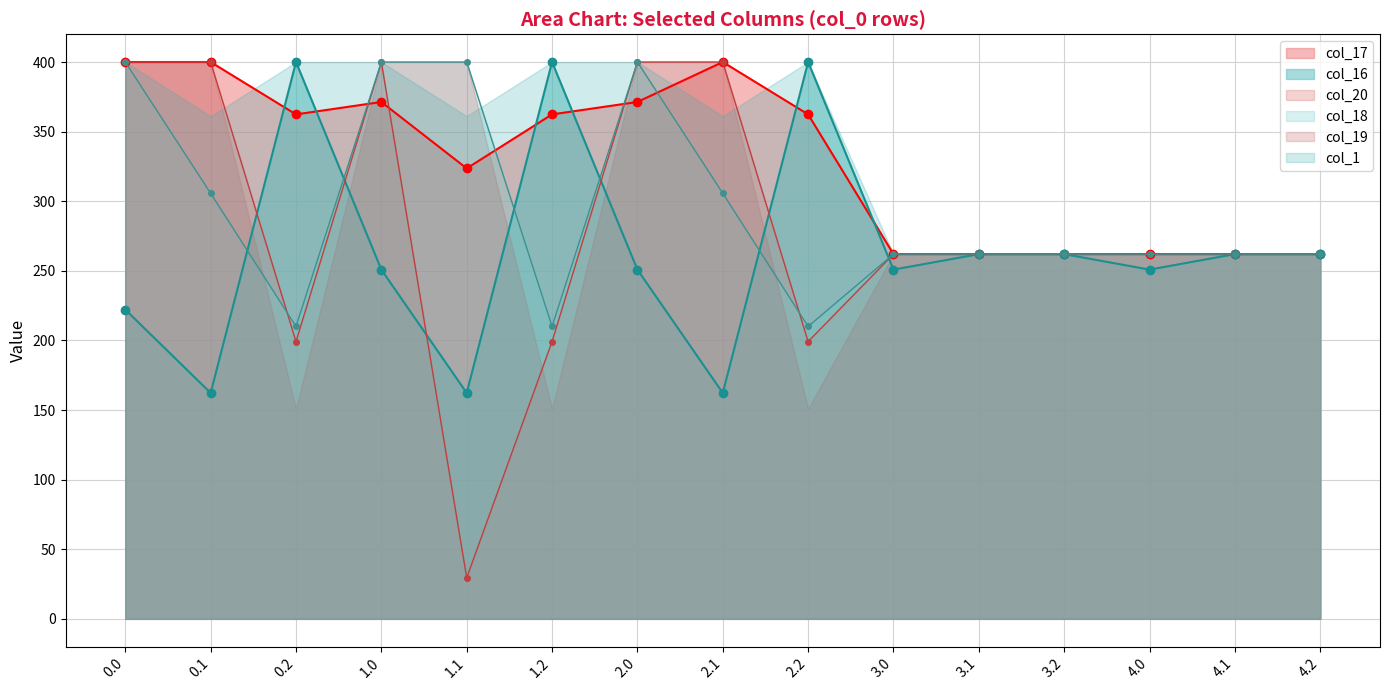

Is it true that col_20 equals 400.0 at 0.1?

True